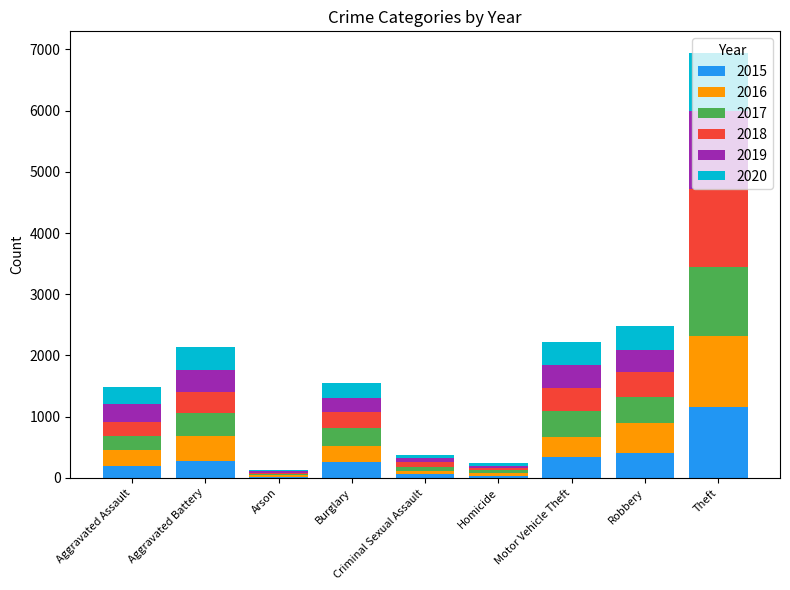

What is the total value across all series at Motor Vehicle Theft?

2215